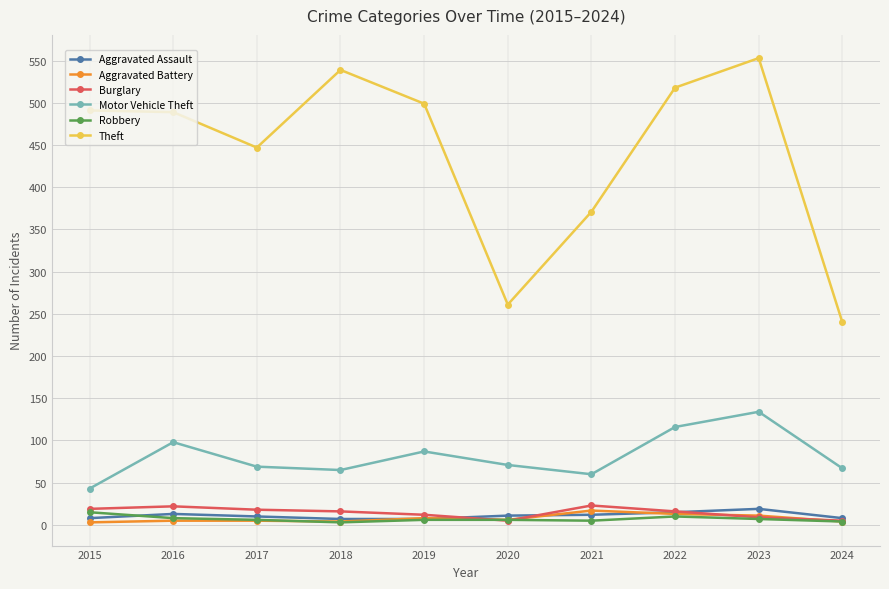

True or false: Burglary has more than 1 interior local peaks.

True